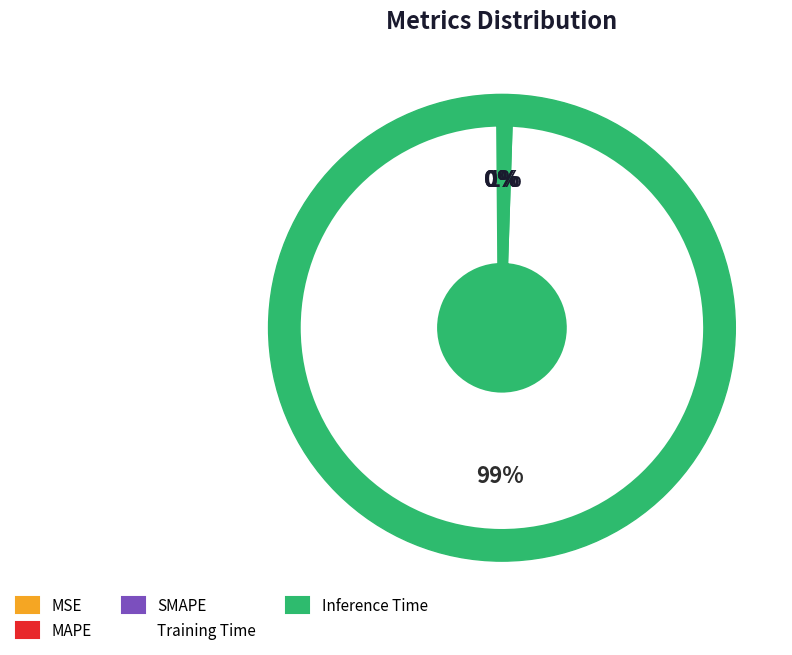

What portion of the pie excludes SMAPE?

99.9%